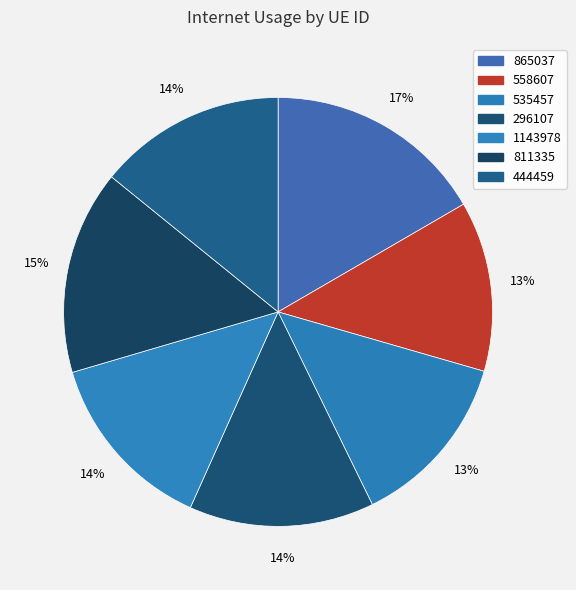

Count the number of slices in the pie.

7